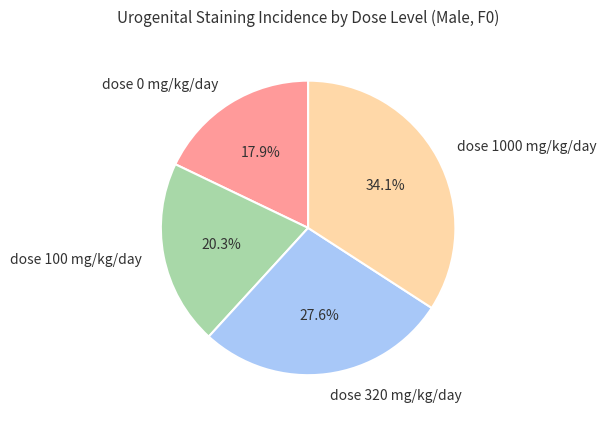

Approximately how many times larger is the value at dose 1000 mg/kg/day compared to dose 100 mg/kg/day?

1.7